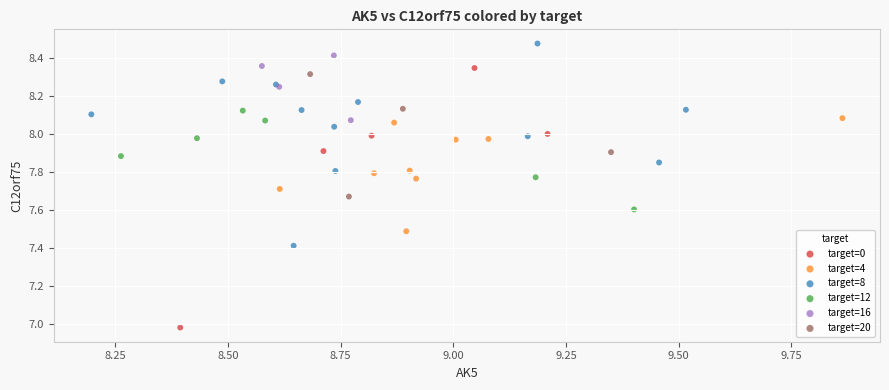

Which series has the largest Y range (max minus min)?

target=0